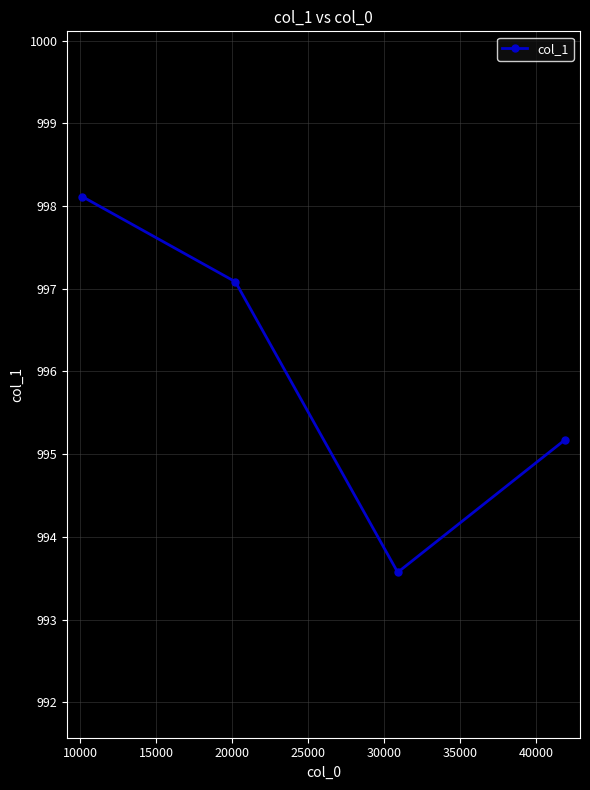

Reading left to right, transcribe all the data shown in this chart.

998.1	997.1	993.6	995.2